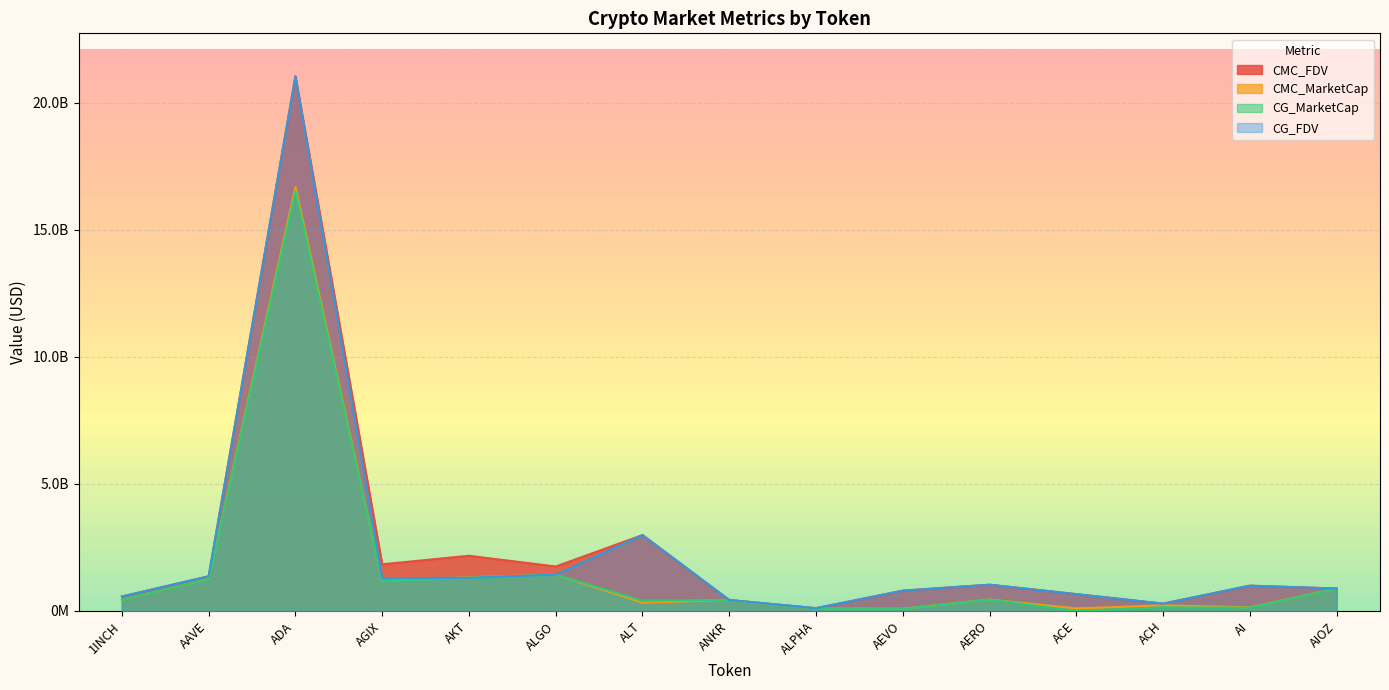

What is the sum of all CMC_MarketCap values?

25066704976.3